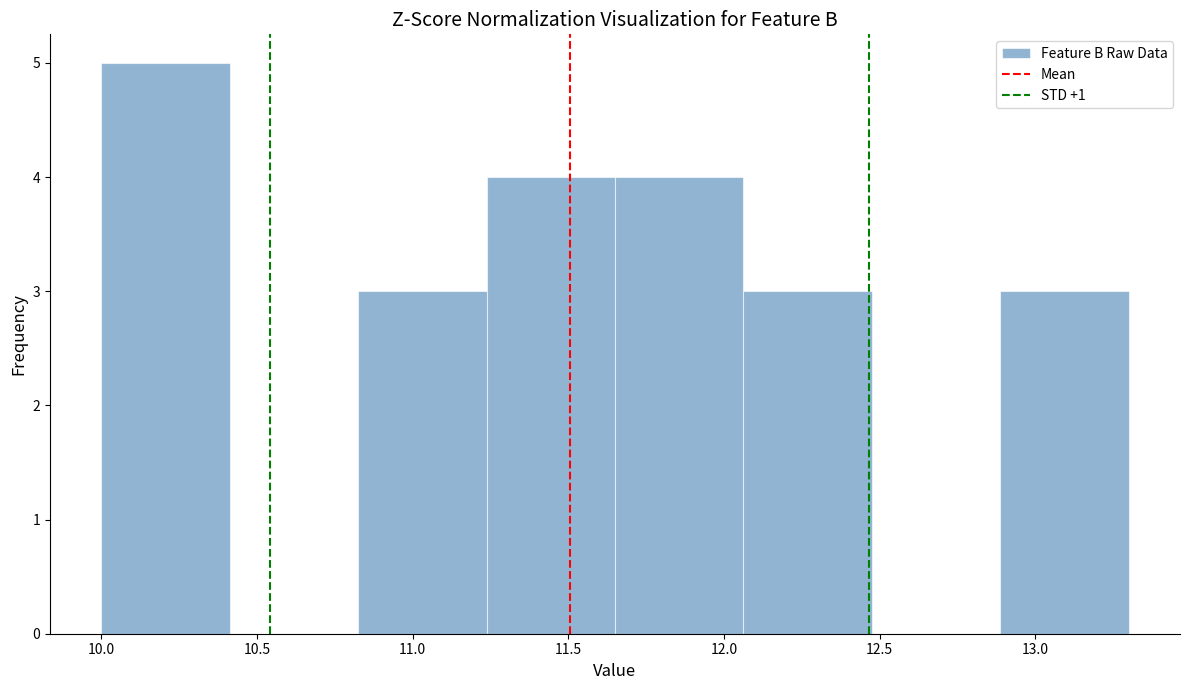

Reading left to right, list every bar in this chart as the range it spans on the x-axis followed by its height. Neither the bar edges nor the heights are printed on the chart, so give them approximately, as read against the axes.

10.00 to 10.40: 5
10.40 to 10.85: 0
10.85 to 11.25: 3
11.25 to 11.65: 4
11.65 to 12.05: 4
12.05 to 12.50: 3
12.50 to 12.90: 0
12.90 to 13.30: 3